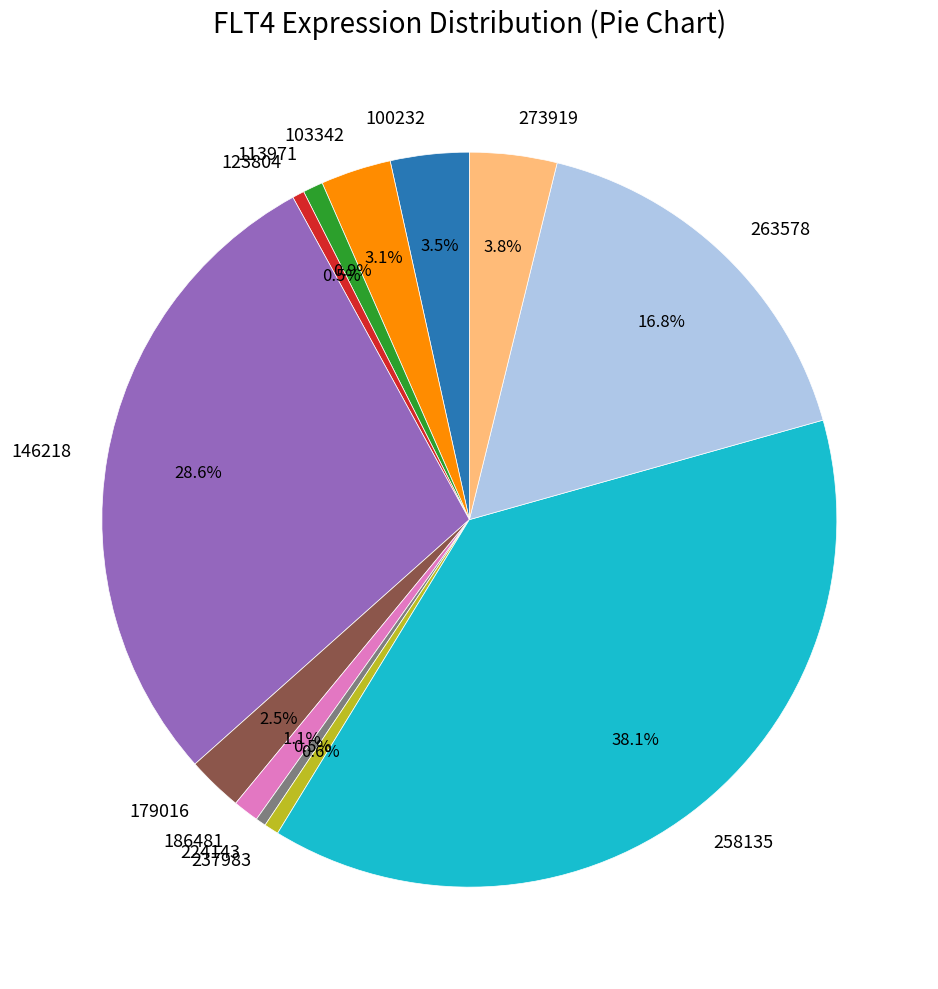

Is the sum of 123804 and 263578 greater than half?

No